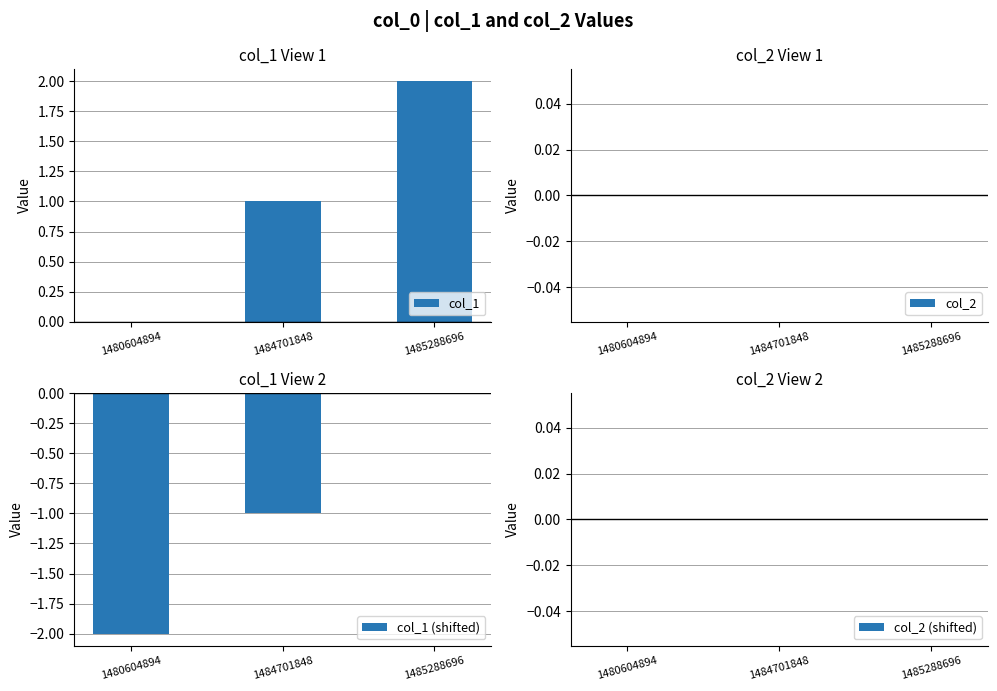

Which label corresponds to the largest value in the chart?

1485288696